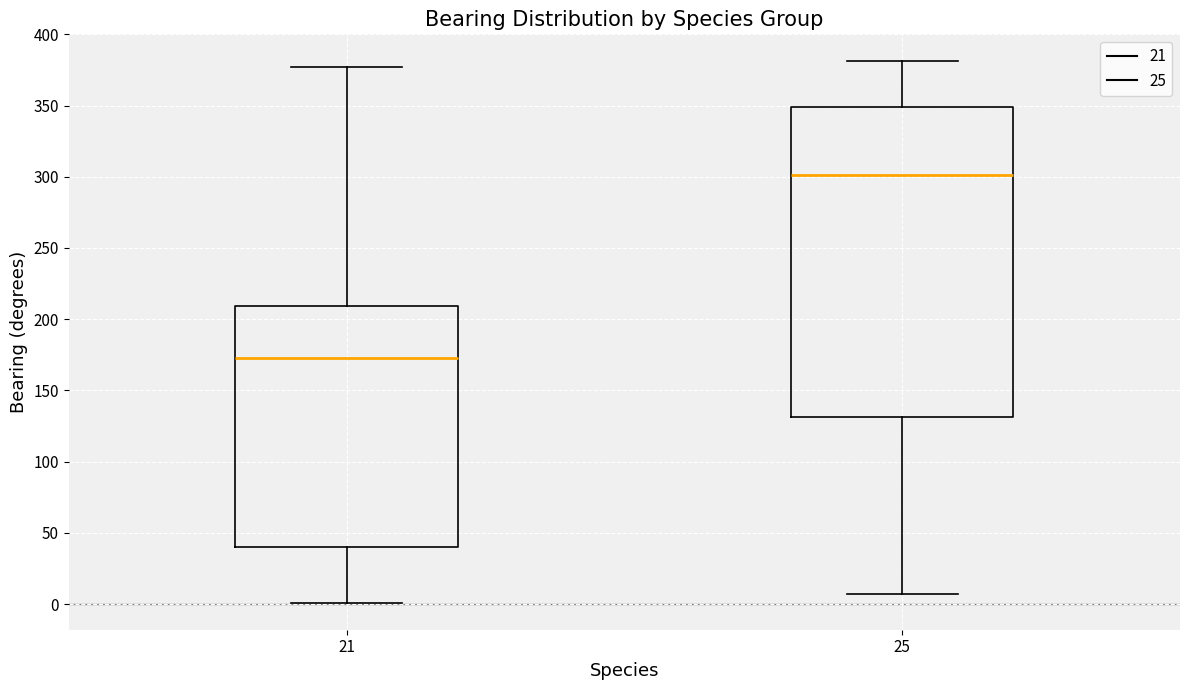

Reading left to right, transcribe this box plot: for each box, give where its median line is, the range the box spans, and where its two whiskers end, as read against the y-axis. The values are not printed on the chart, so give them approximately, as read against the axis.

21: median 175, box 40 to 210, whiskers 0 to 375
25: median 300, box 130 to 350, whiskers 5 to 380